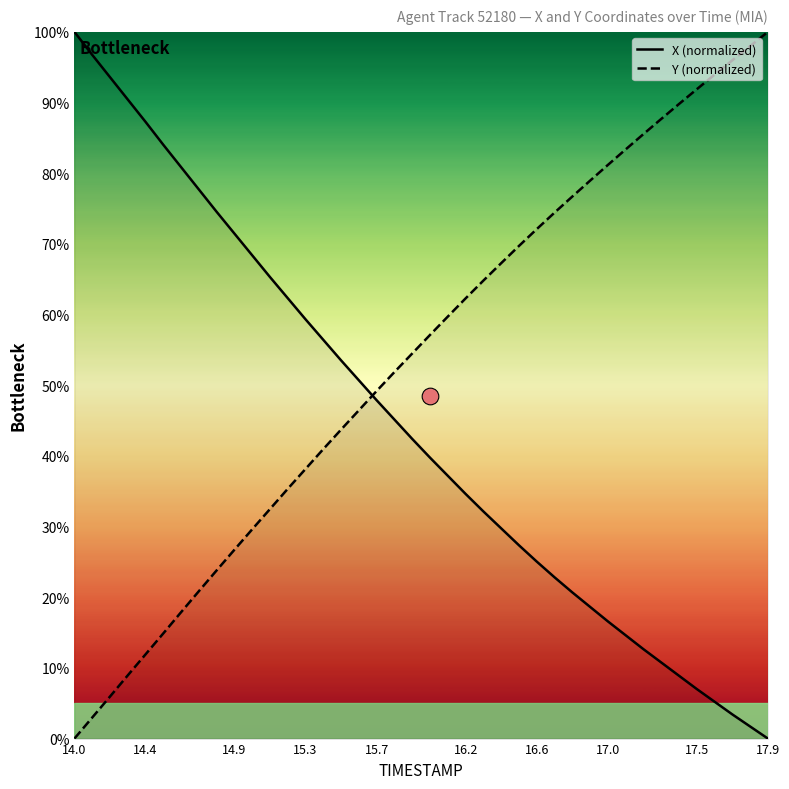

At which label does X (normalized) reach its peak?

14.0